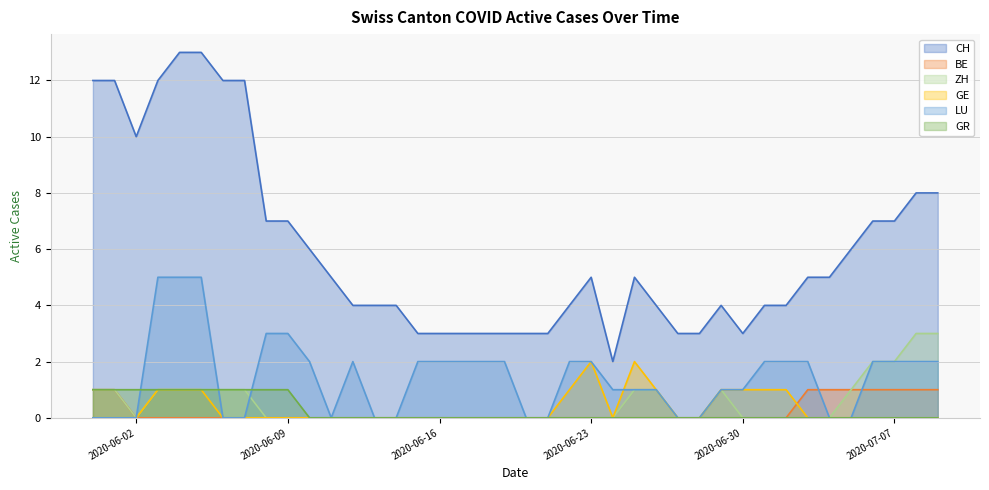

Which series has the widest spread of values?

CH